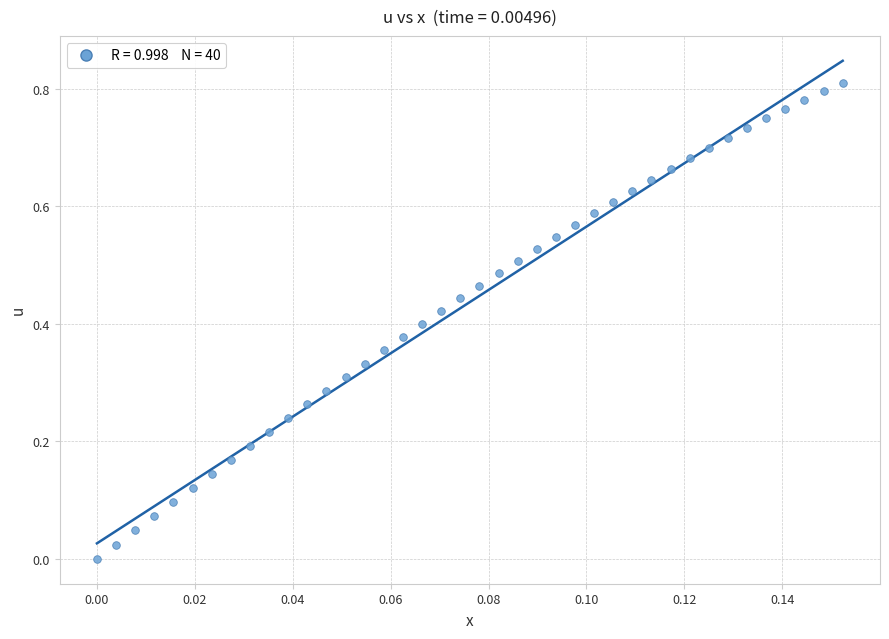

Count the number of points in this scatter plot.

40